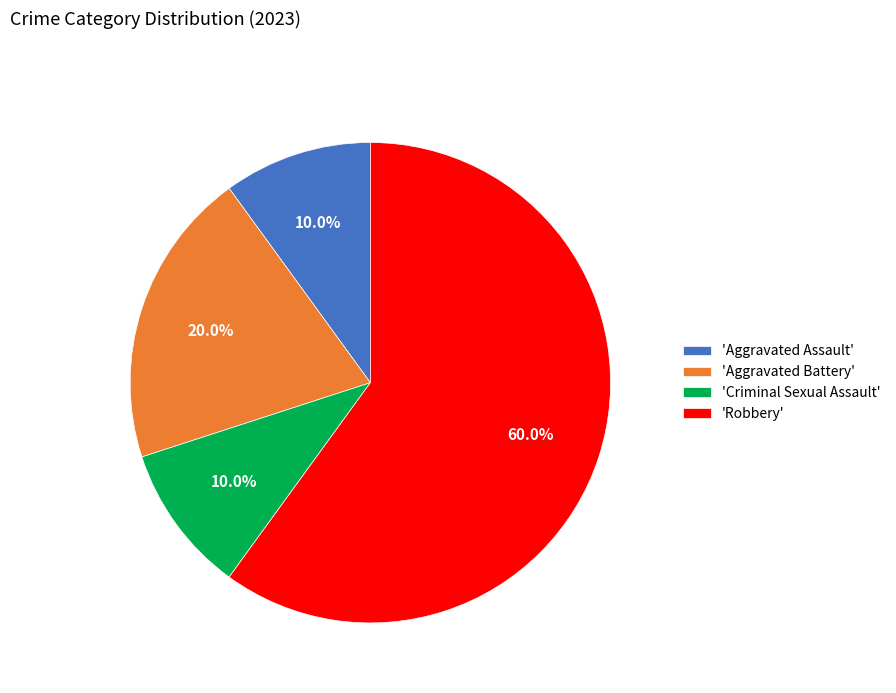

What is the ratio of the value at 'Robbery' to the value at 'Aggravated Assault'?

6.0